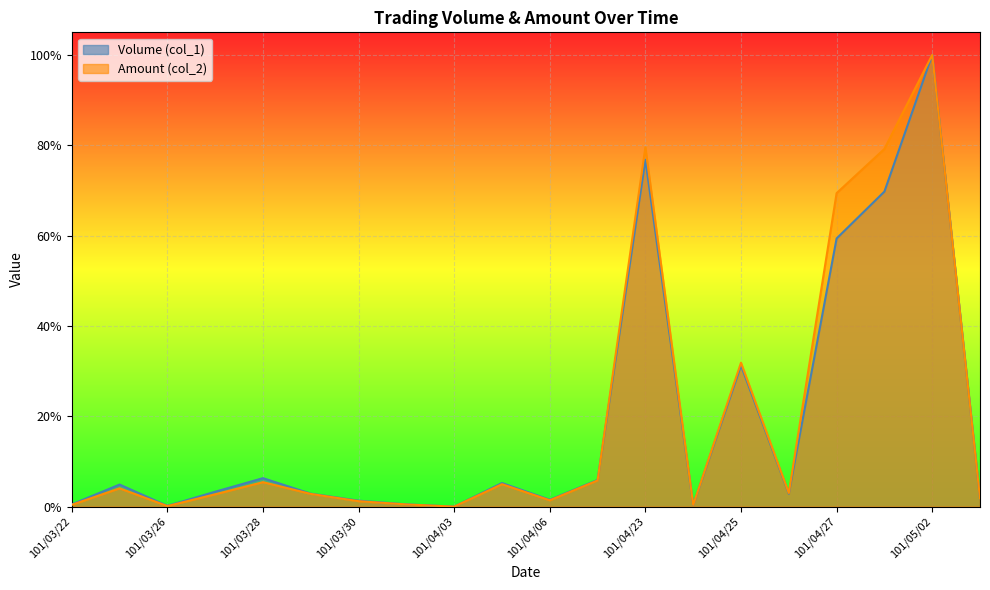

Count the number of data series in this chart.

2